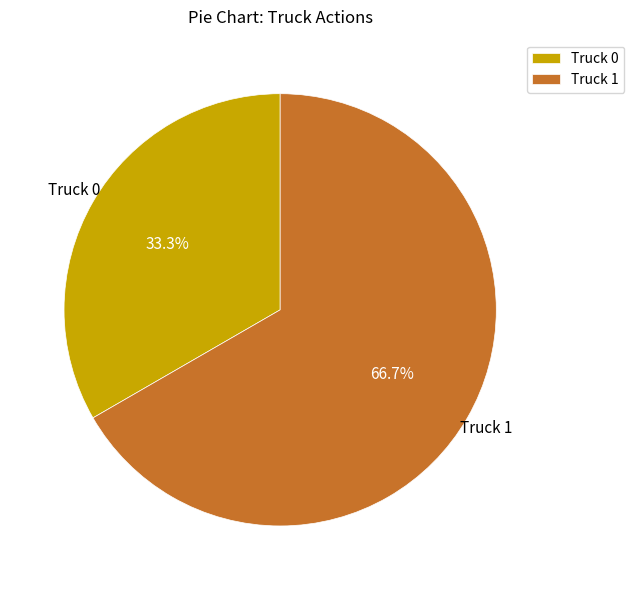

What is the smallest slice in the pie chart?

Truck 0